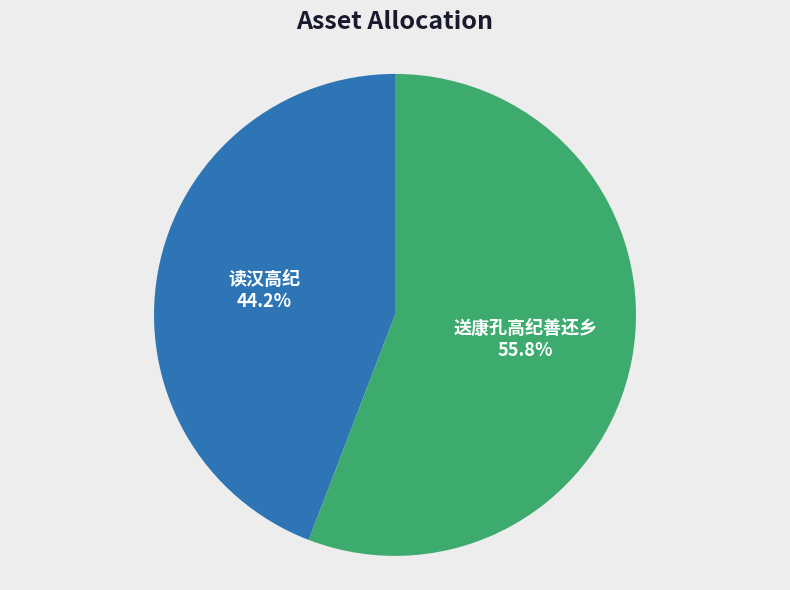

How many slices are in this pie chart?

2